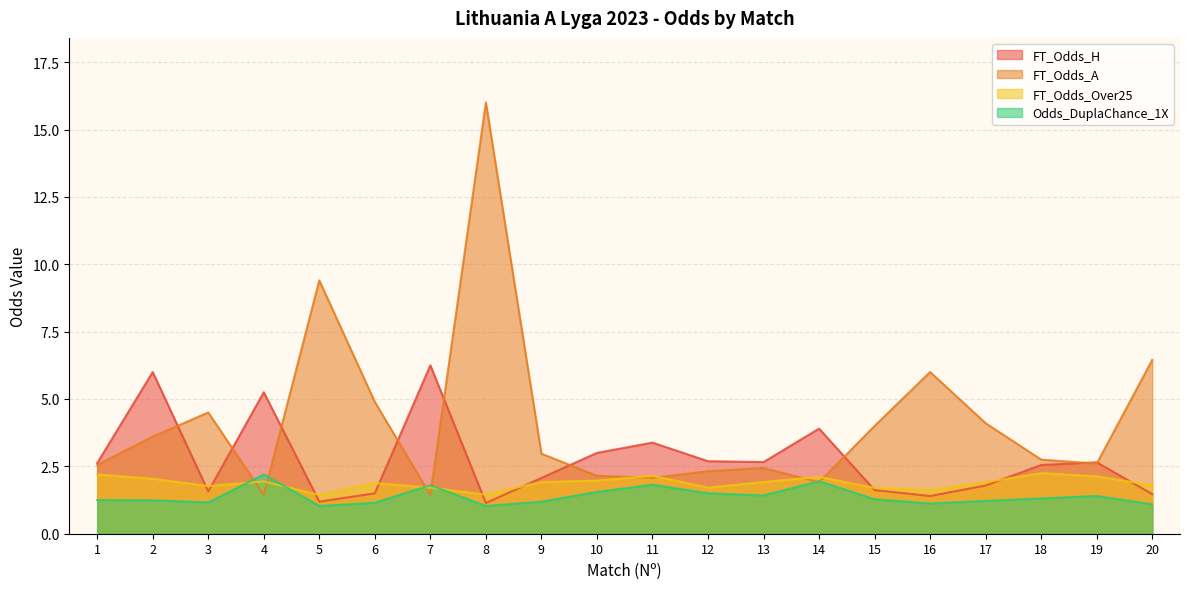

Is the value of FT_Odds_H at 1 greater than the value of Odds_DuplaChance_1X at 3?

Yes